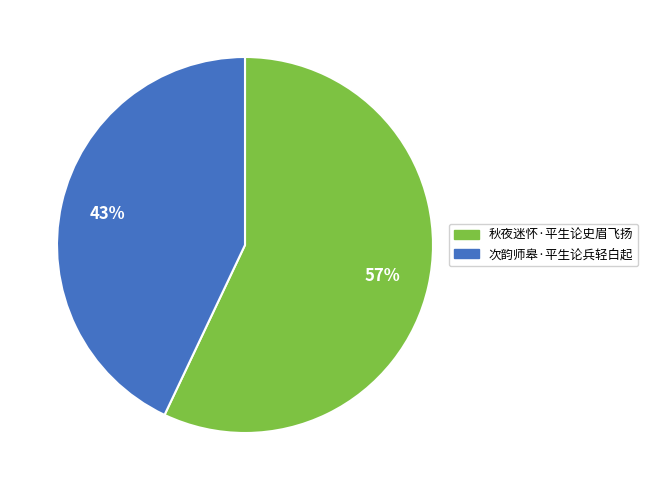

How many slices are in this pie chart?

2